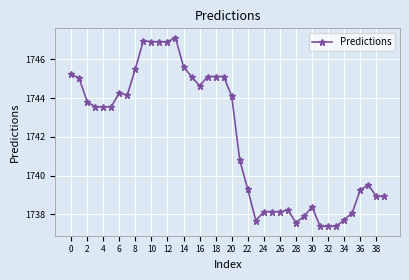

What is the value of the 8th point from the left?

1744.2